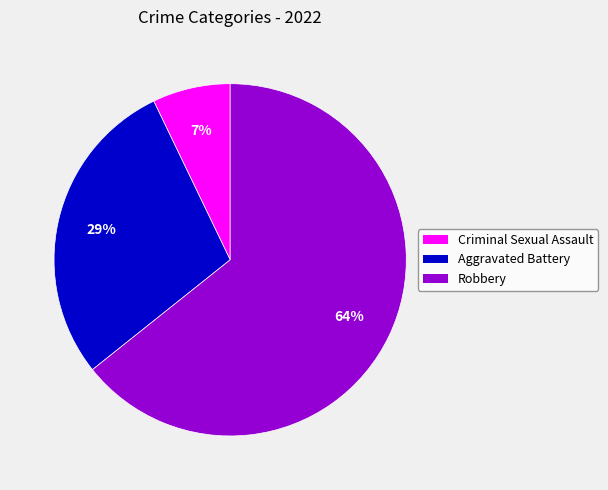

What is the largest slice in the pie chart?

Robbery